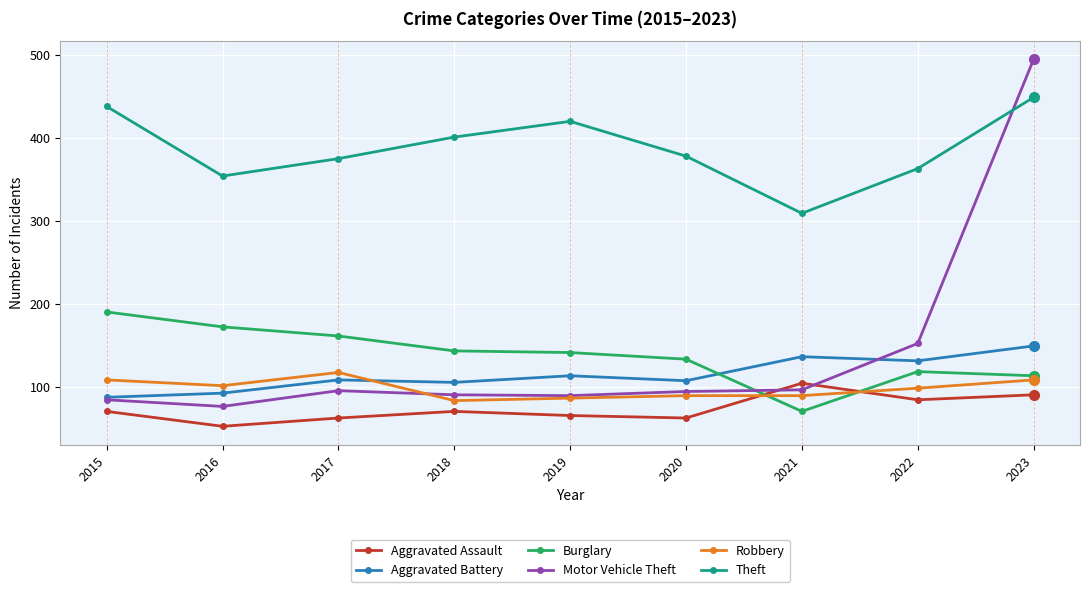

Which series has the widest spread of values?

Motor Vehicle Theft